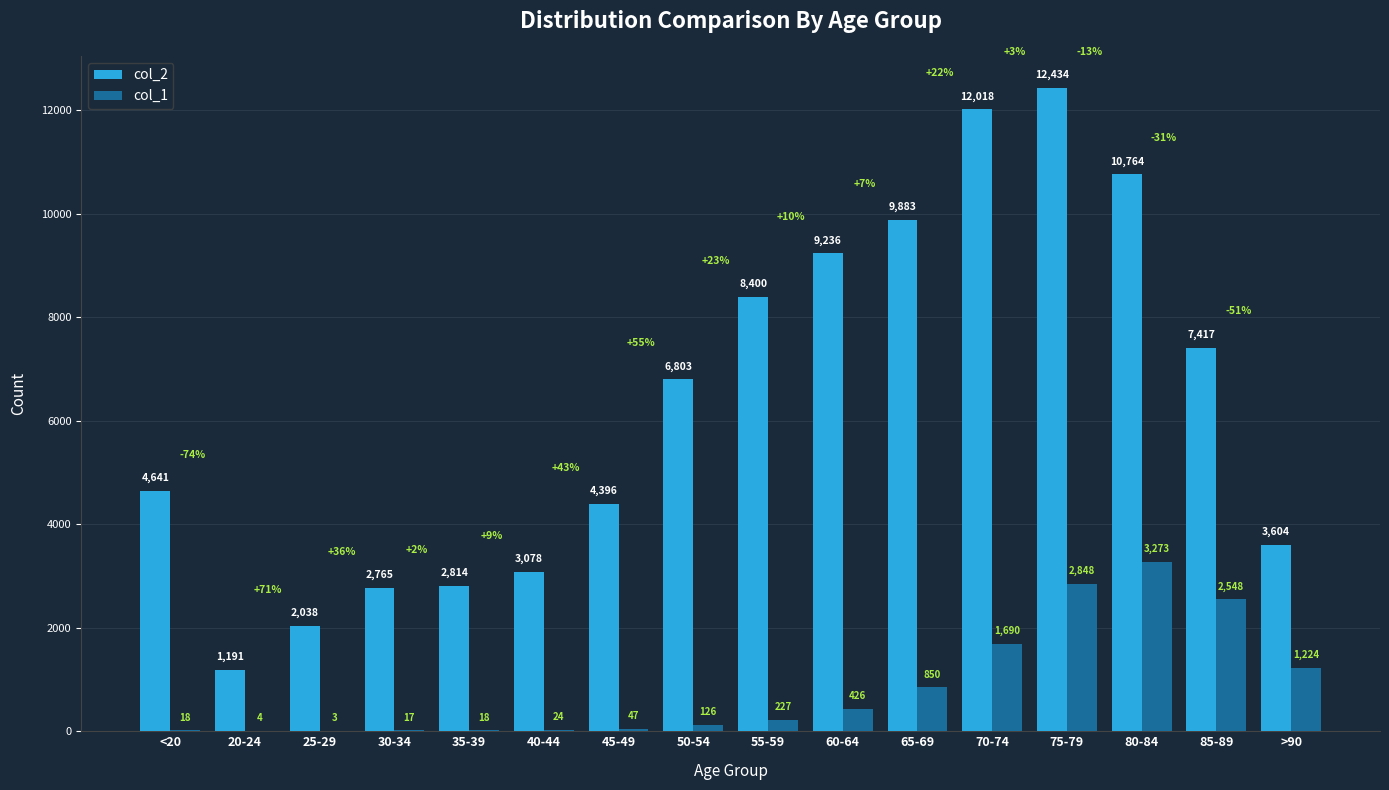

Are the bars horizontal?

No